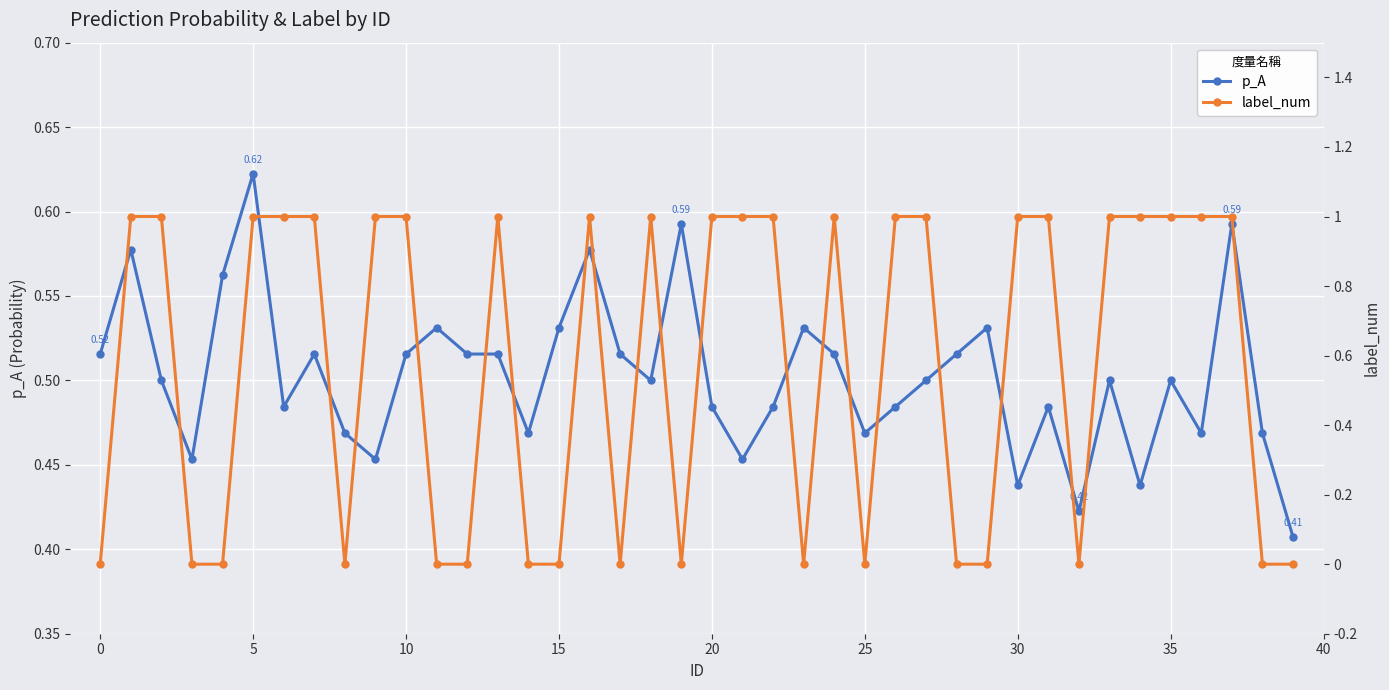

Which series changed the most between 10 and 38?

label_num